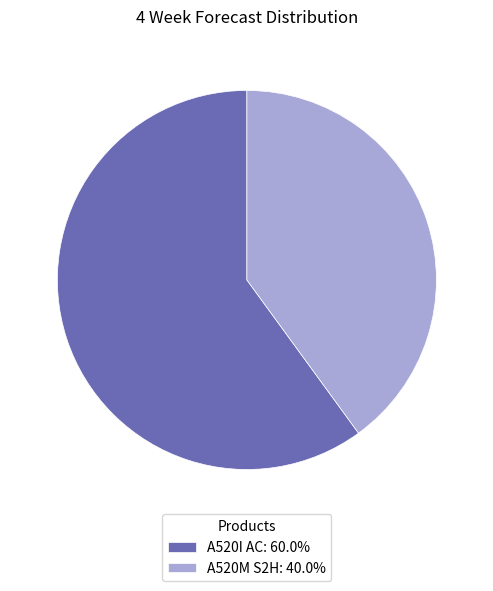

Does any single category account for the majority?

Yes